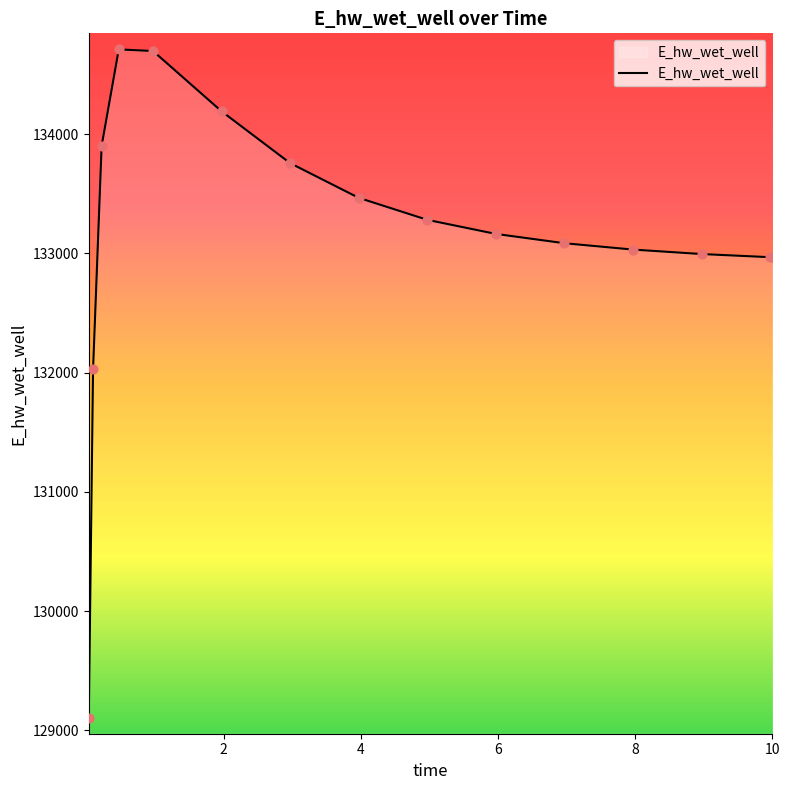

What is the difference between the maximum and minimum values?

5610.2